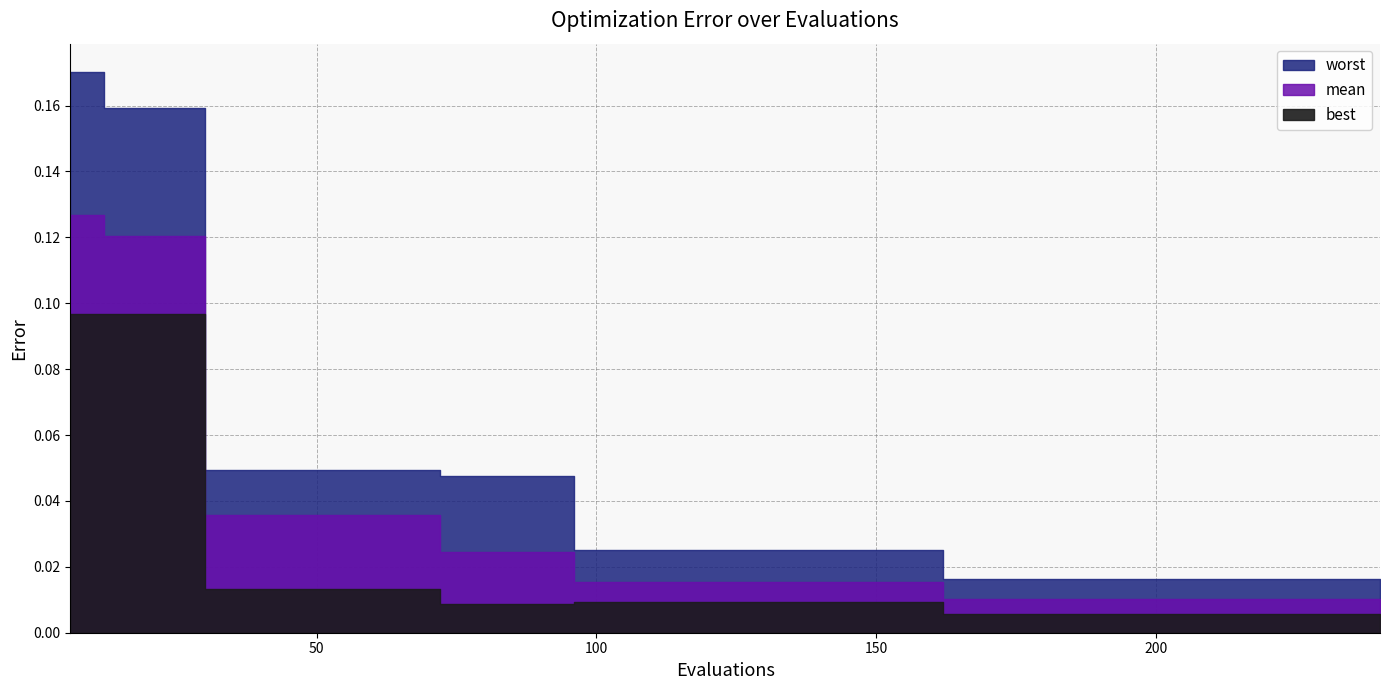

Reading left to right, extract all data points from this chart.

mean: 6=0.1	12=0.1	18=0.1	24=0.1	30=0.0	36=0.0	42=0.0	48=0.0	54=0.0	60=0.0	66=0.0	72=0.0	78=0.0	84=0.0	90=0.0	96=0.0	102=0.0	108=0.0	114=0.0	120=0.0	126=0.0	132=0.0	138=0.0	144=0.0	150=0.0	156=0.0	162=0.0	168=0.0	174=0.0	180=0.0	186=0.0	192=0.0	198=0.0	204=0.0	210=0.0	216=0.0	222=0.0	228=0.0	234=0.0	240=0.0
best: 6=0.1	12=0.1	18=0.1	24=0.1	30=0.0	36=0.0	42=0.0	48=0.0	54=0.0	60=0.0	66=0.0	72=0.0	78=0.0	84=0.0	90=0.0	96=0.0	102=0.0	108=0.0	114=0.0	120=0.0	126=0.0	132=0.0	138=0.0	144=0.0	150=0.0	156=0.0	162=0.0	168=0.0	174=0.0	180=0.0	186=0.0	192=0.0	198=0.0	204=0.0	210=0.0	216=0.0	222=0.0	228=0.0	234=0.0	240=0.0
worst: 6=0.2	12=0.2	18=0.2	24=0.2	30=0.0	36=0.0	42=0.0	48=0.0	54=0.0	60=0.0	66=0.0	72=0.0	78=0.0	84=0.0	90=0.0	96=0.0	102=0.0	108=0.0	114=0.0	120=0.0	126=0.0	132=0.0	138=0.0	144=0.0	150=0.0	156=0.0	162=0.0	168=0.0	174=0.0	180=0.0	186=0.0	192=0.0	198=0.0	204=0.0	210=0.0	216=0.0	222=0.0	228=0.0	234=0.0	240=0.0